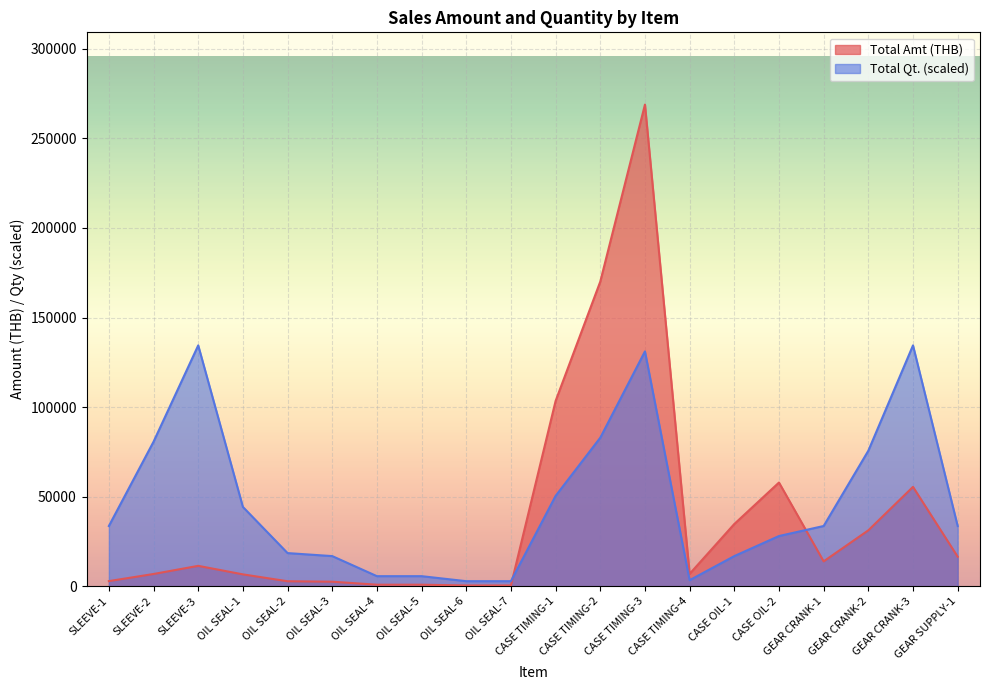

What is the sum of all Total Amt (THB) values?

794298.0